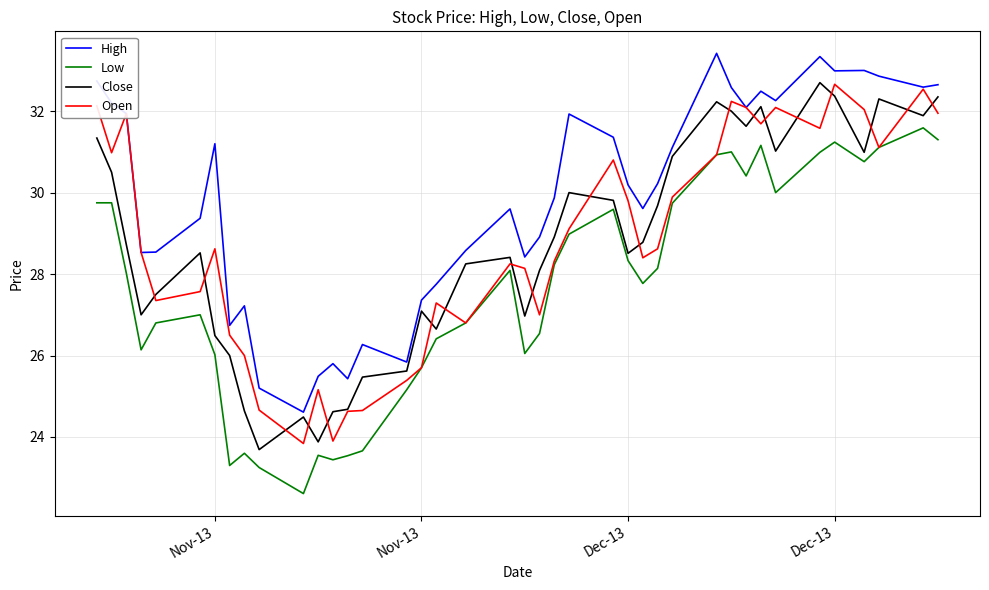

True or false: Low has more than 1 points higher than both neighbors.

True